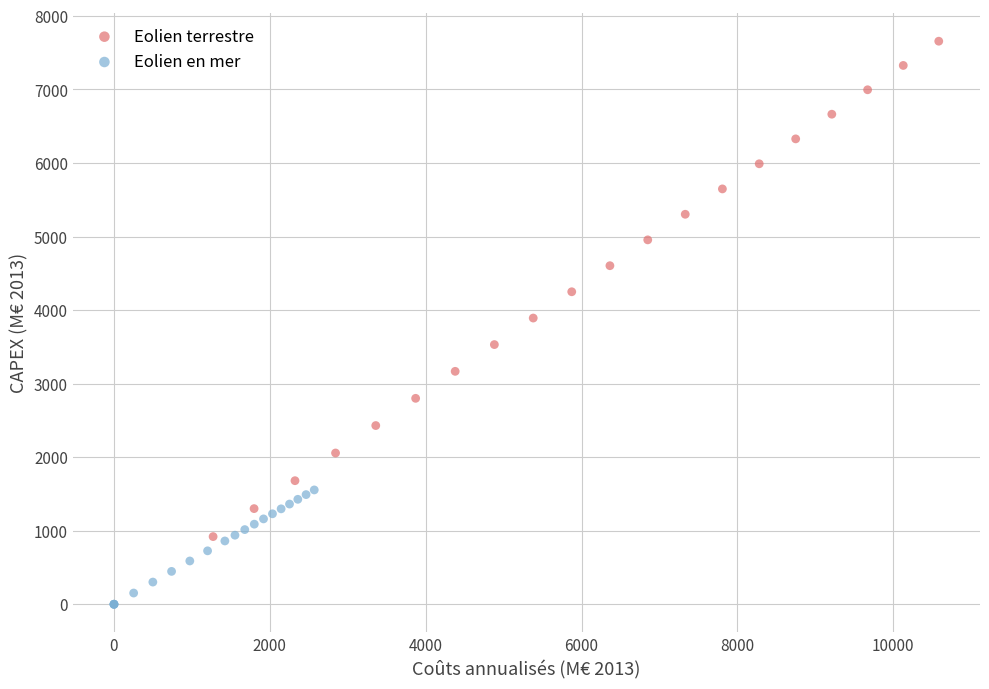

Which series reaches the maximum Y coordinate?

Eolien terrestre